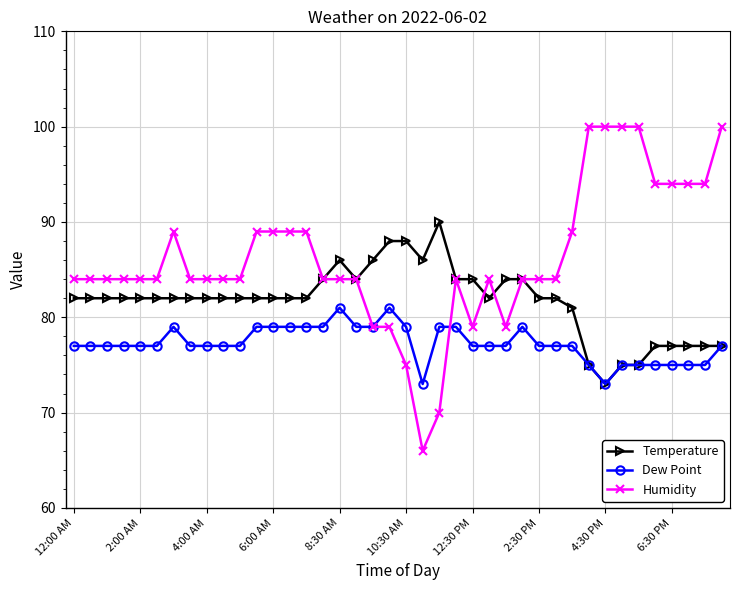

Which series has the largest range (max minus min)?

Humidity